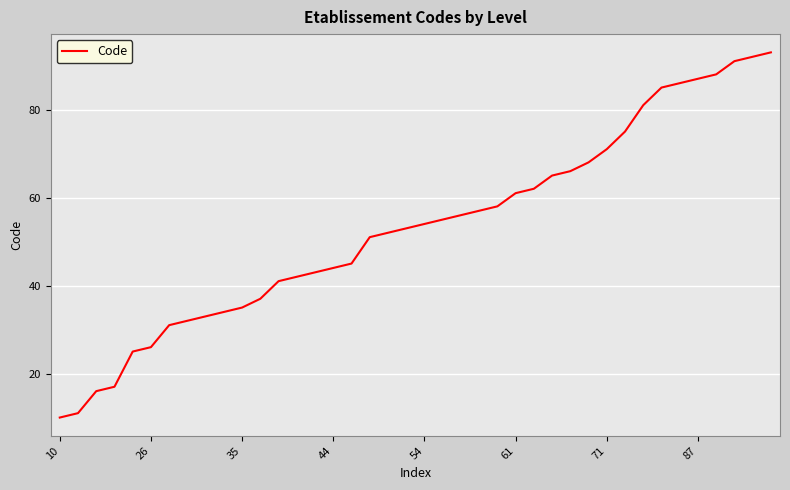

What is the difference between the maximum and minimum values?

83